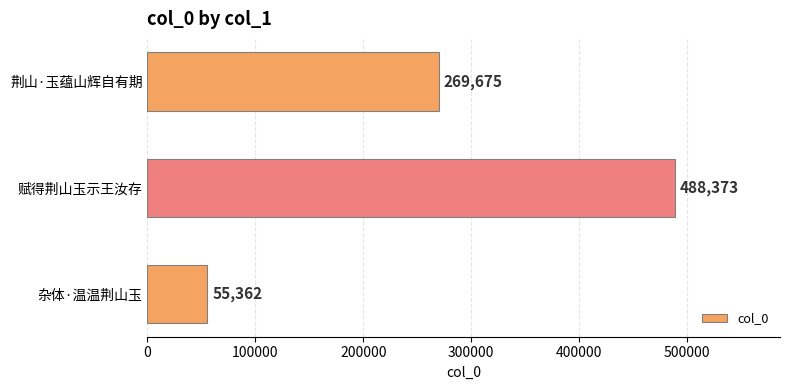

Where is the data nearest to the value 271867?

荆山·玉蕴山辉自有期